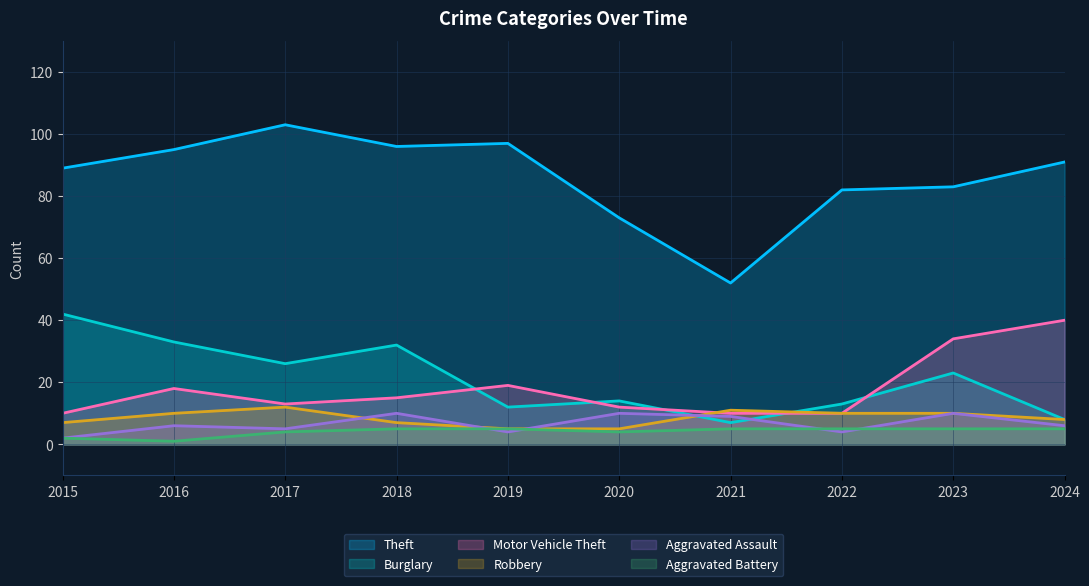

What is the sum of the Burglary values at 2023 and 2015?

65